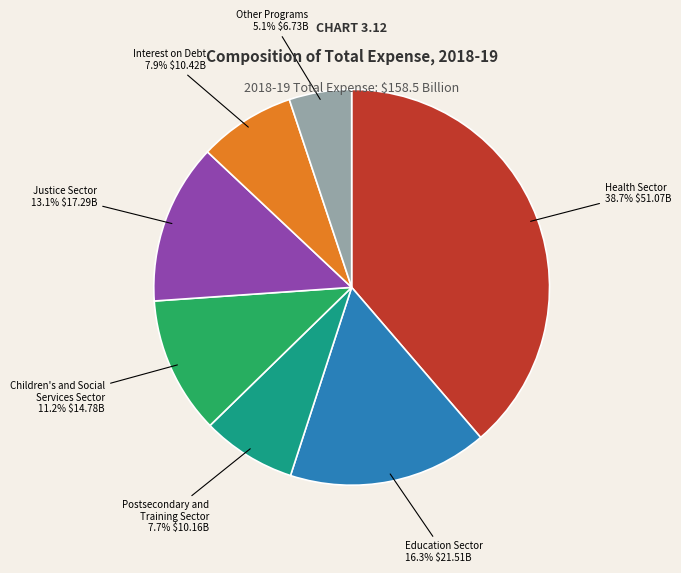

How many segments does this pie chart have?

7